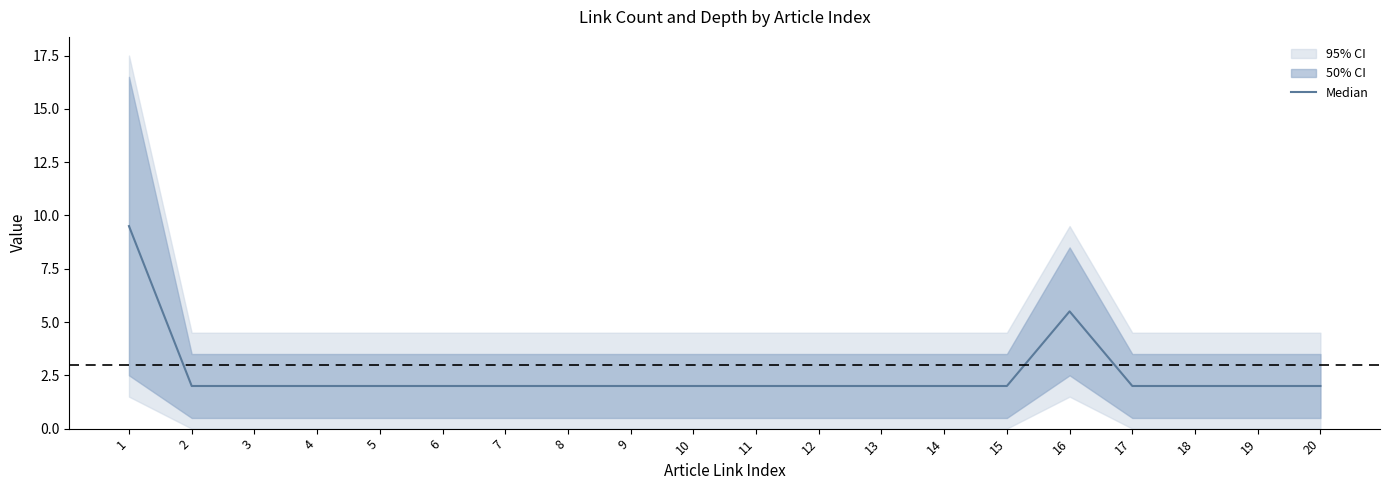

How many points are higher than both their immediate neighbors (excluding endpoints)?

1